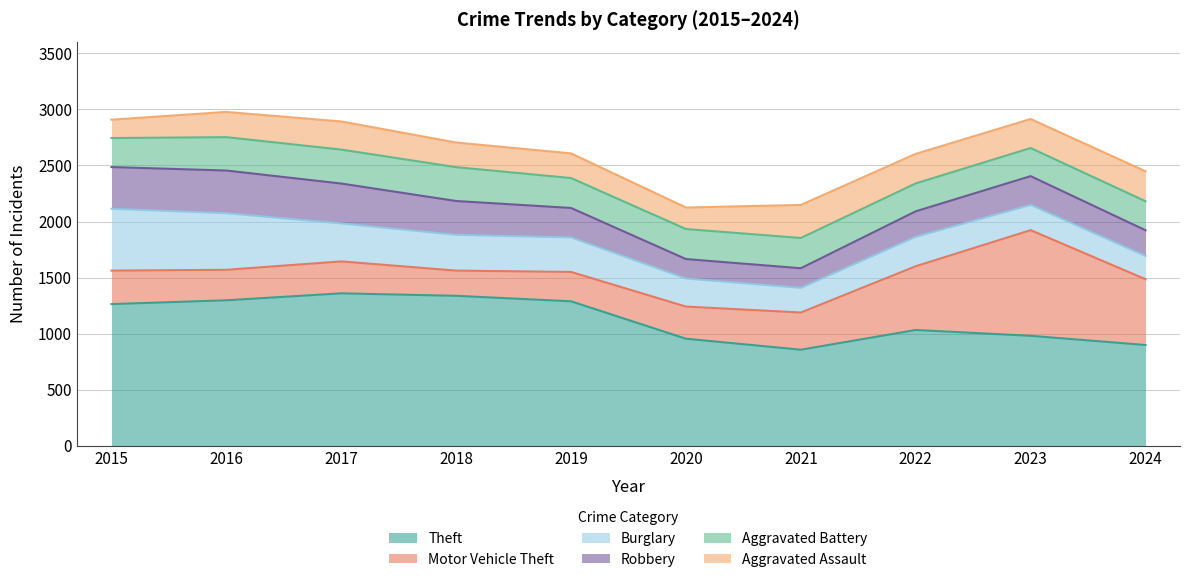

True or false: Burglary and Aggravated Battery intersect in this chart.

True